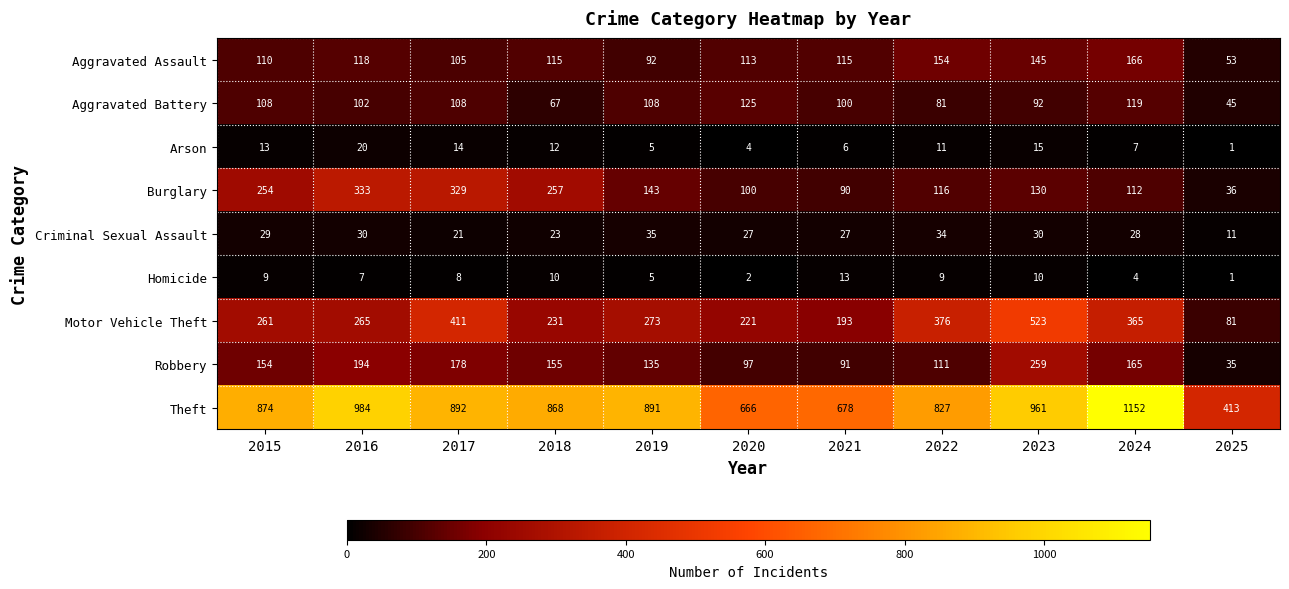

At how many categories does at least one series exceed 950?

3